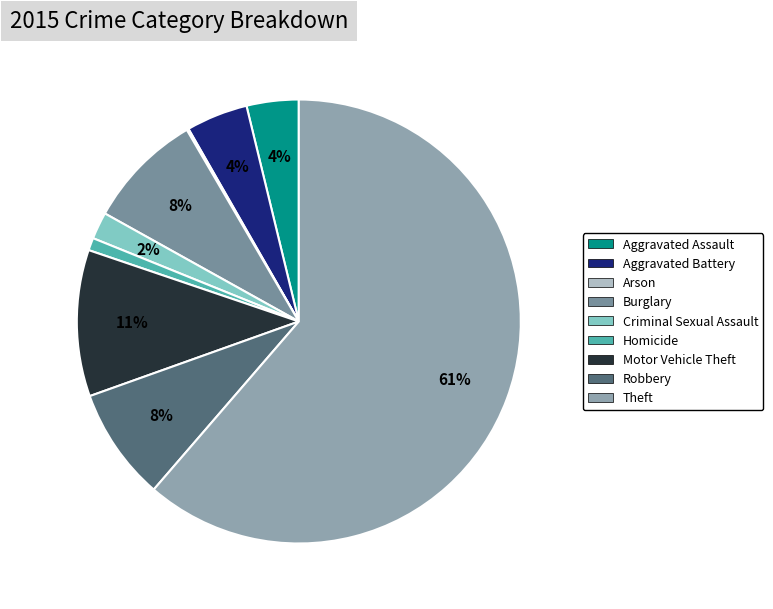

To the nearest percent, what percentage of the pie is Robbery?

8%